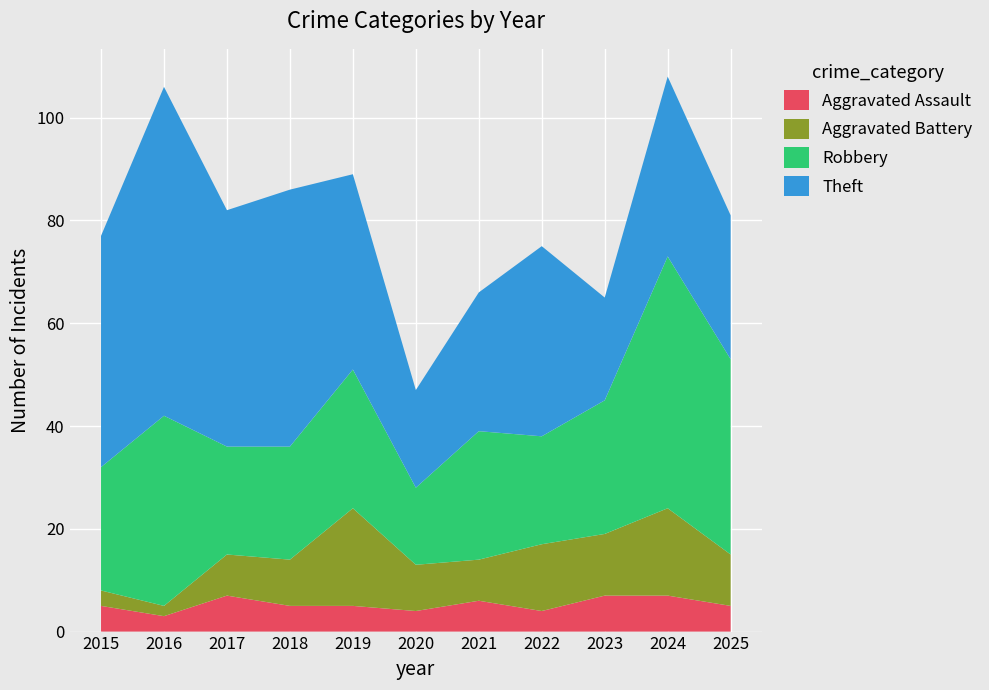

Reading right to left, extract all data points from this chart.

Aggravated Assault: 5	7	7	4	6	4	5	5	7	3	5
Aggravated Battery: 10	17	12	13	8	9	19	9	8	2	3
Robbery: 38	49	26	21	25	15	27	22	21	37	24
Theft: 28	35	20	37	27	19	38	50	46	64	45